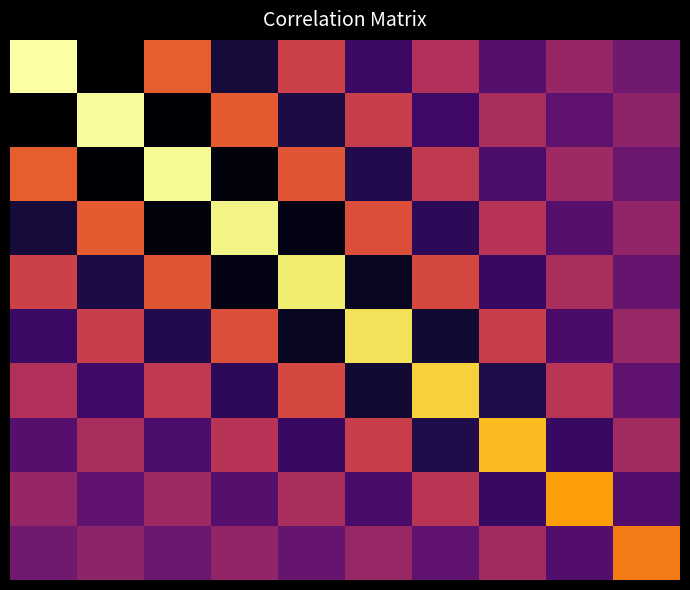

How many data points does each series have?

10